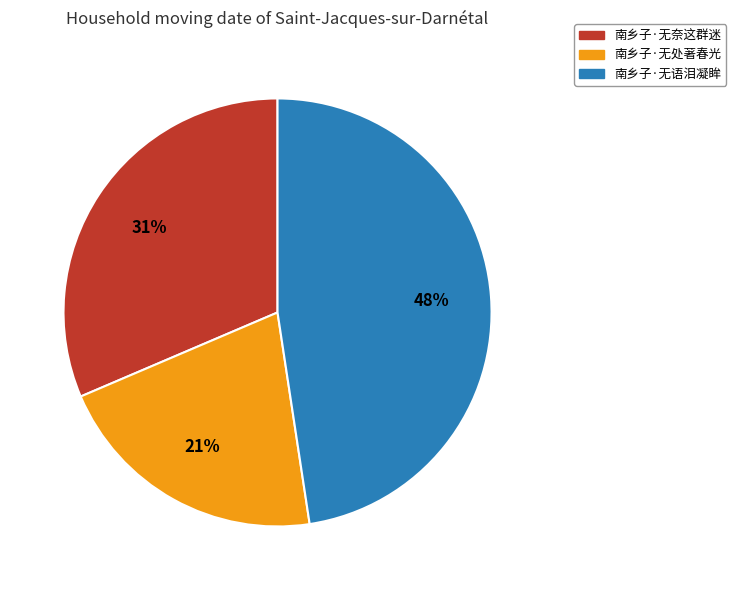

Is there any slice that represents more than half of the pie?

No